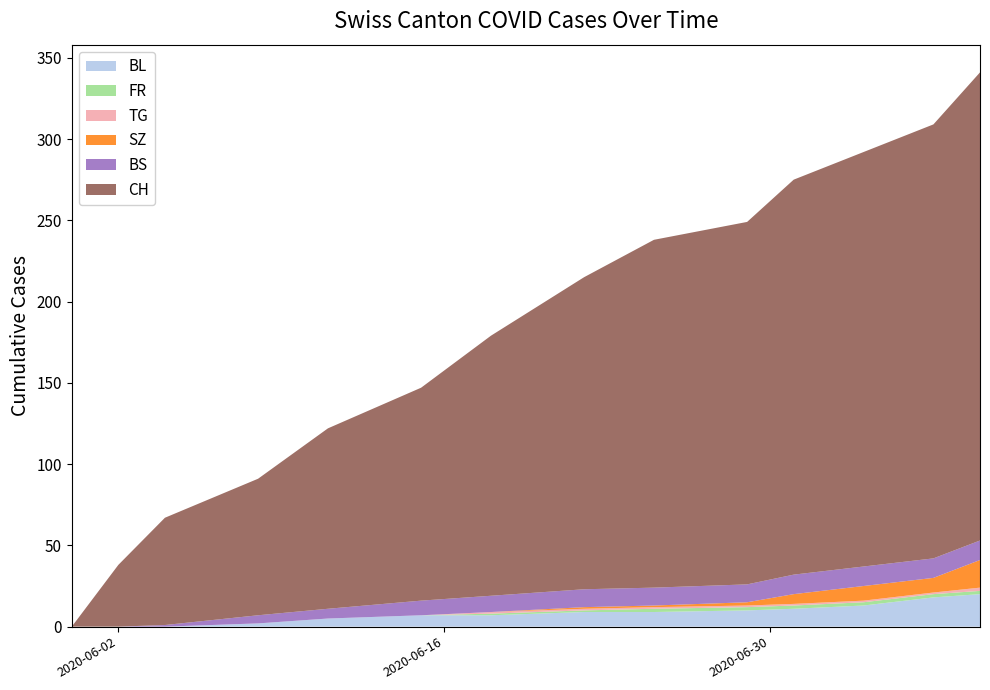

Reading left to right, list all the values displayed in this chart.

CH: 0	38	66	84	111	131	160	192	214	223	243	255	267	288
BS: 0	0	1	5	6	9	10	11	11	11	12	12	12	12
SZ: 0	0	0	0	0	0	0	1	1	2	6	9	9	17
FR: 0	0	0	0	0	0	1	1	2	2	2	2	2	2
TG: 0	0	0	0	0	0	1	1	1	1	1	1	1	2
BL: 0	0	0	2	5	7	7	9	9	10	11	13	18	20